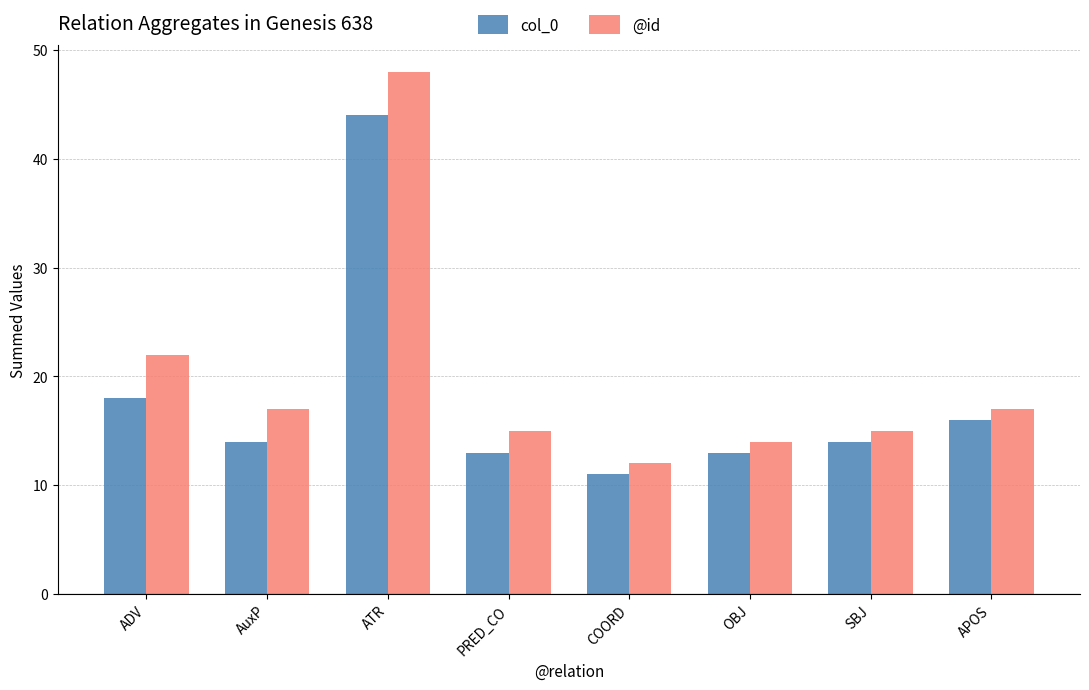

How many series are shown in this chart?

2